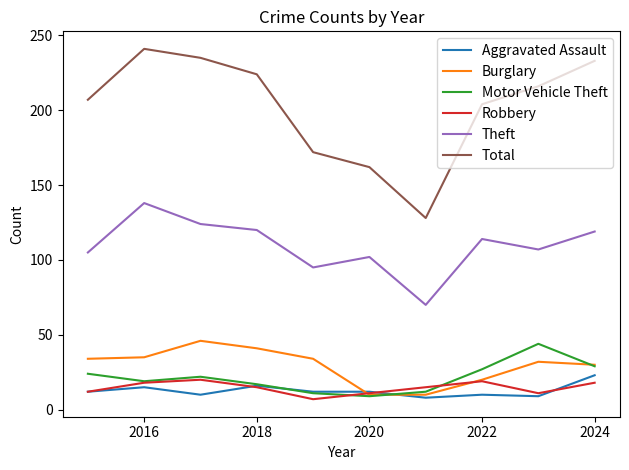

What is the average value of the Theft series?

109